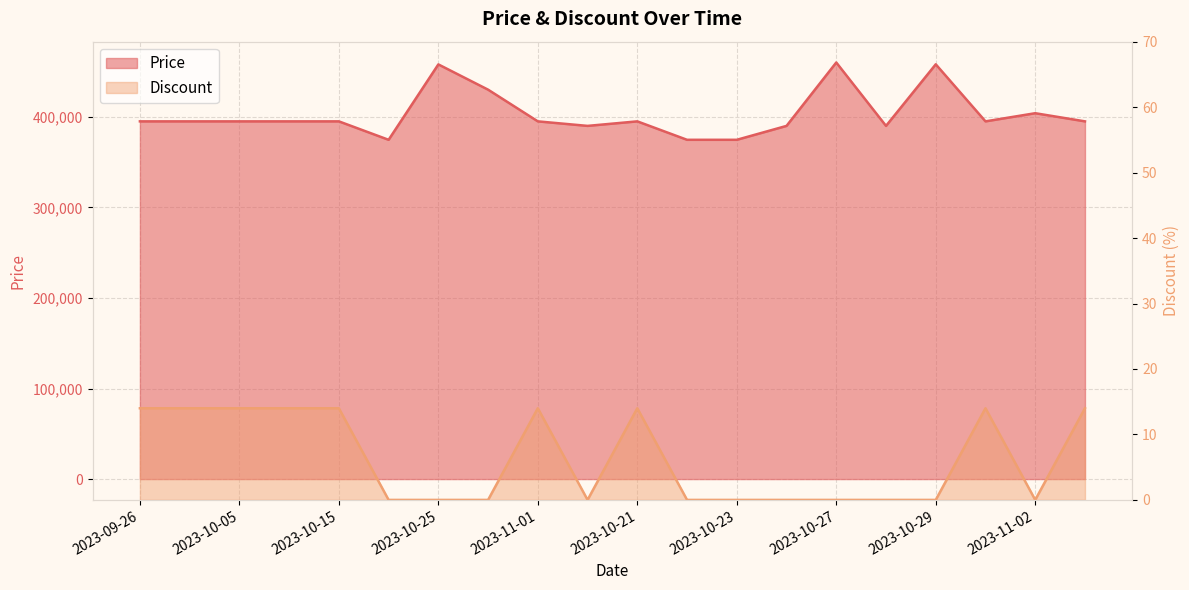

What is the average value of the Price series?

402941